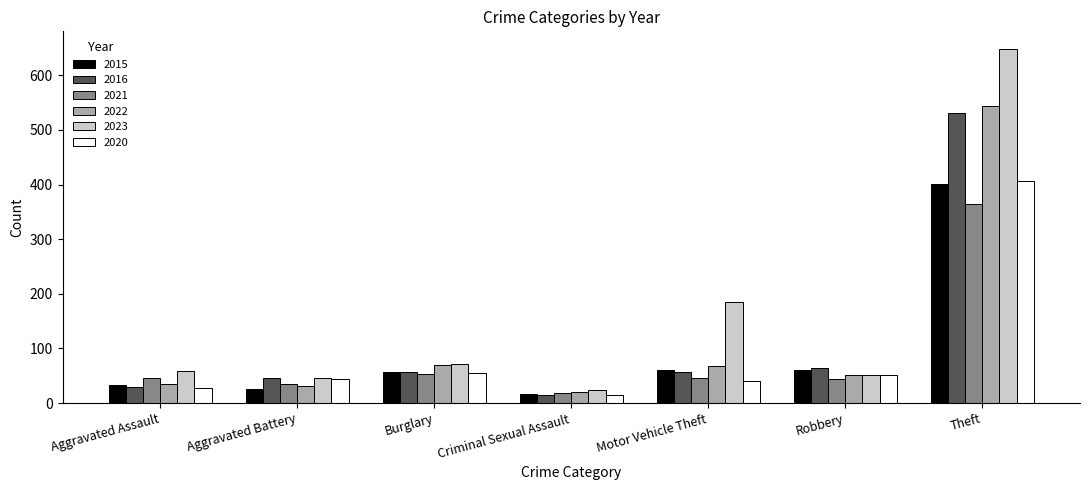

Is the value of 2023 at Theft greater than the value of 2016 at Robbery?

Yes